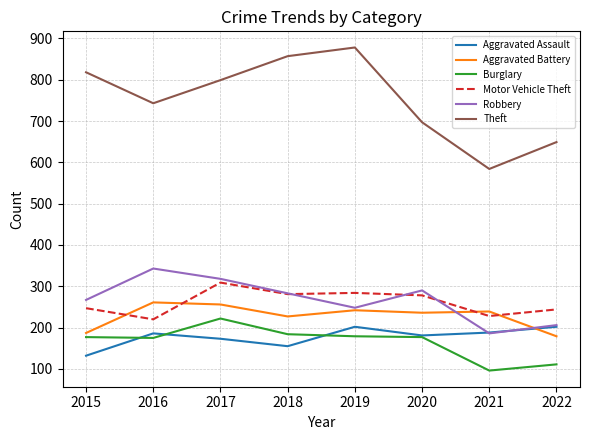

Is the value of Burglary at 2021 greater than the value of Aggravated Assault at 2022?

No